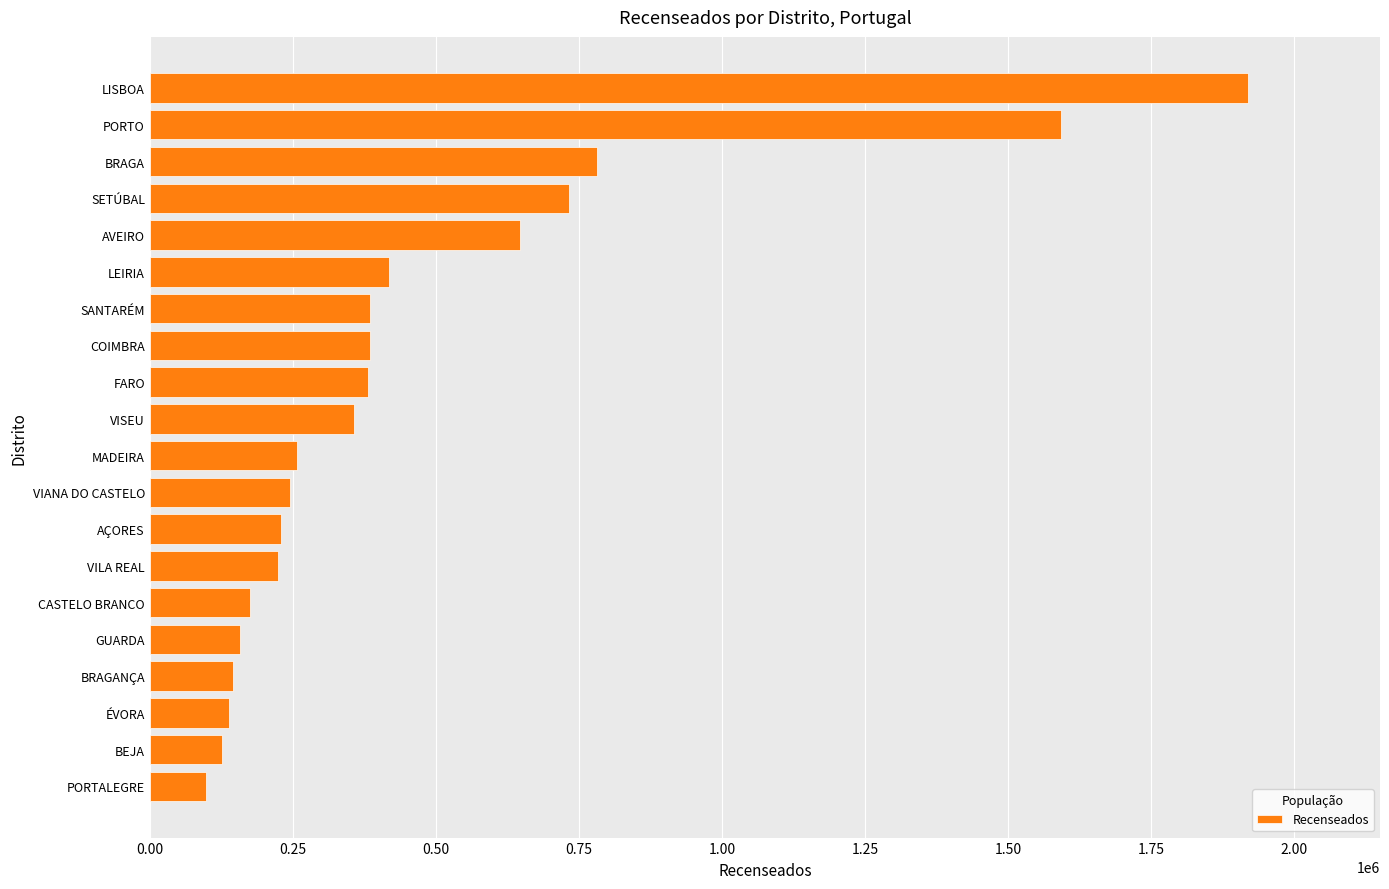

What is the difference between the maximum and minimum values?

1820955